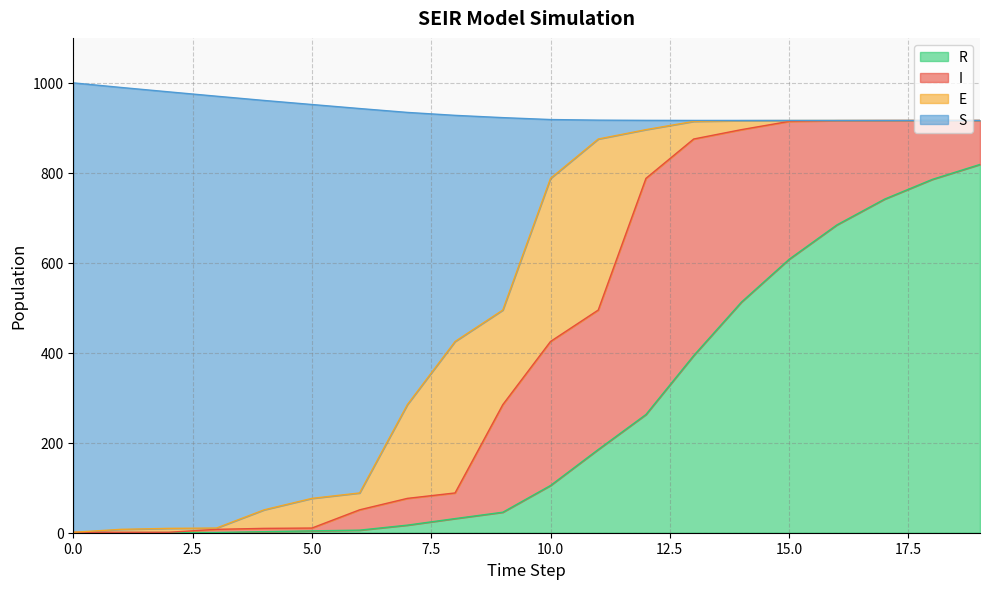

What is the highest value of the R series?

818.7